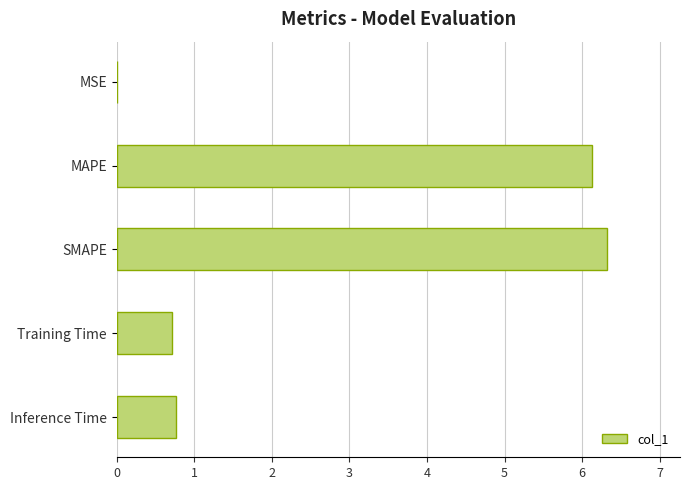

What is the sum of all values?

13.9